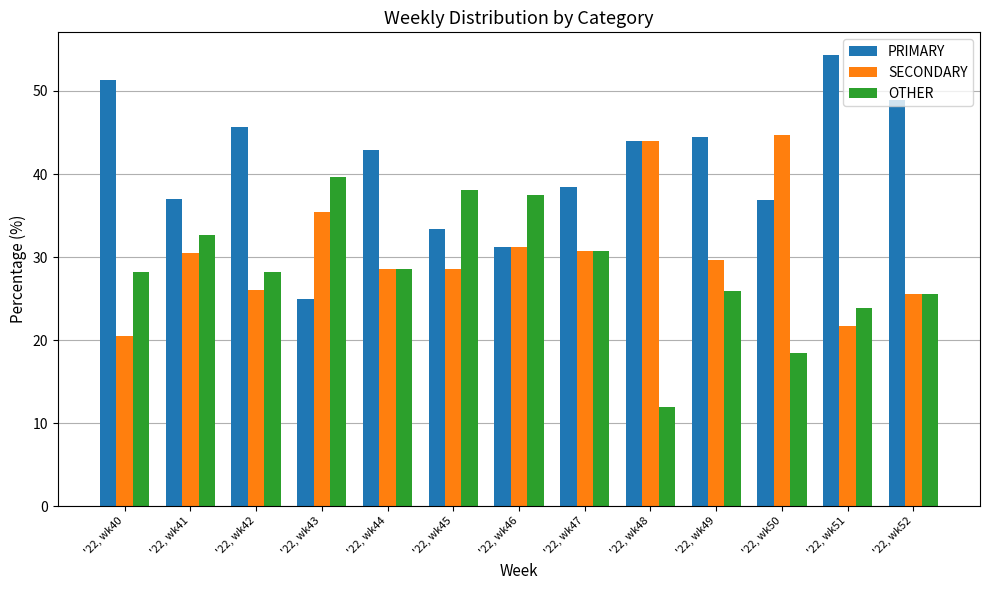

List the series in order of their peak value, lowest first.

OTHER, SECONDARY, PRIMARY